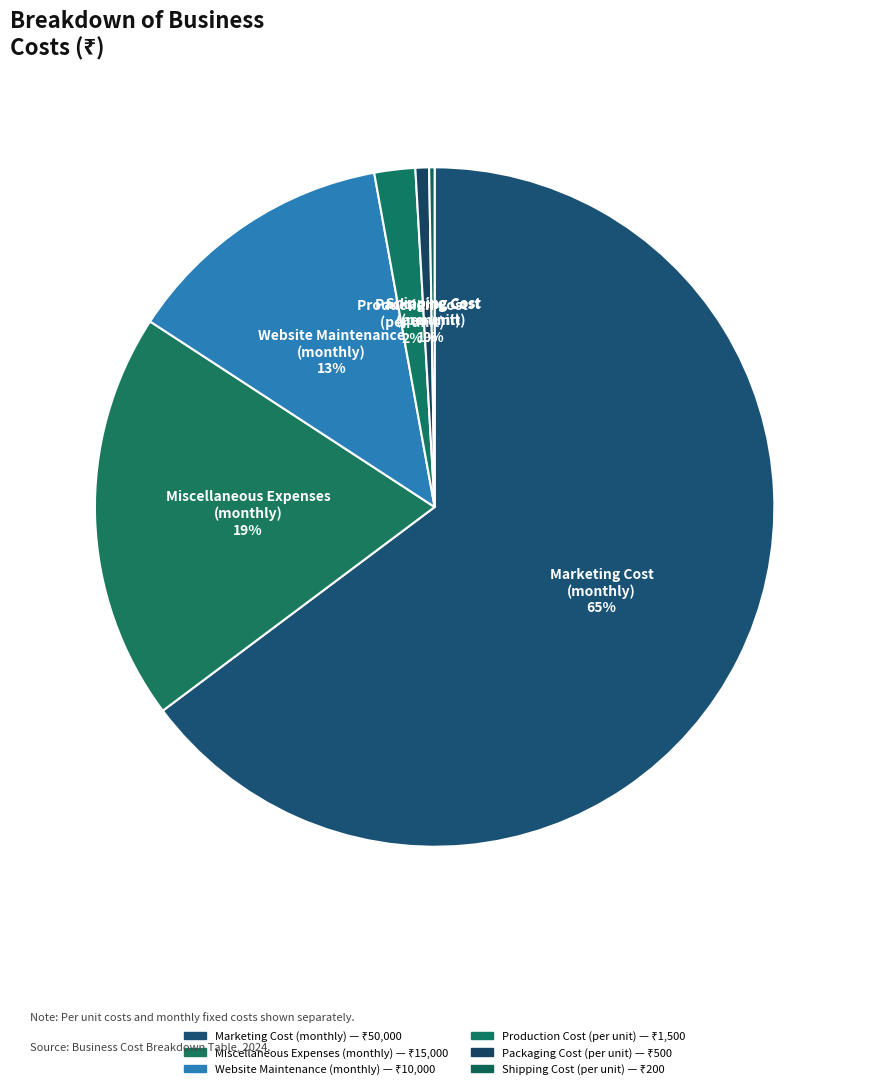

Count the number of slices in the pie.

6